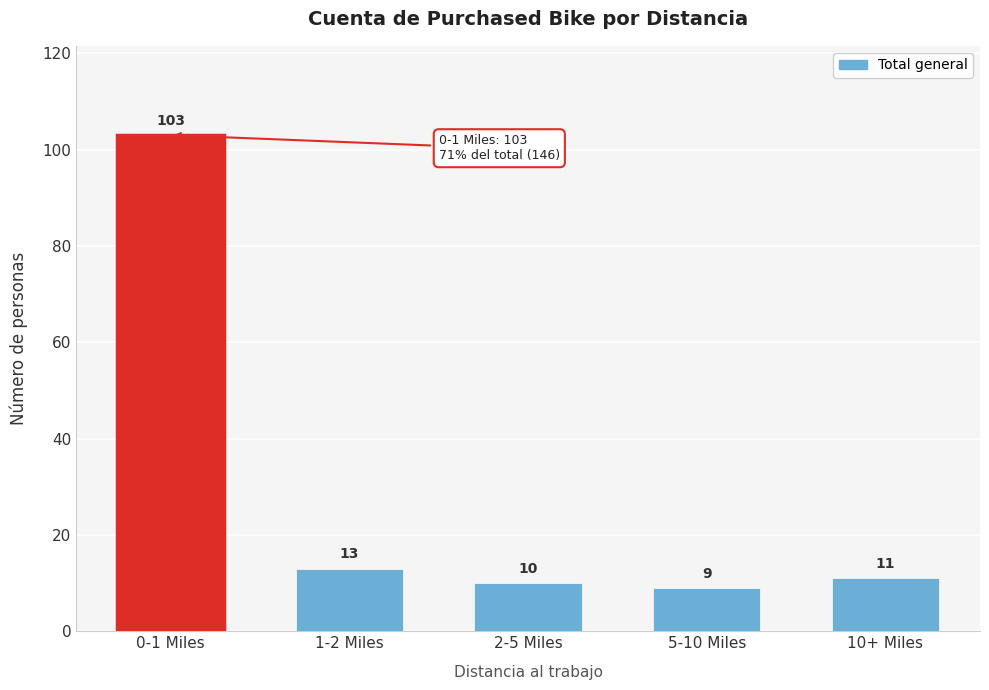

Reading right to left, extract all data points from this chart.

10+ Miles=11	5-10 Miles=9	2-5 Miles=10	1-2 Miles=13	0-1 Miles=103